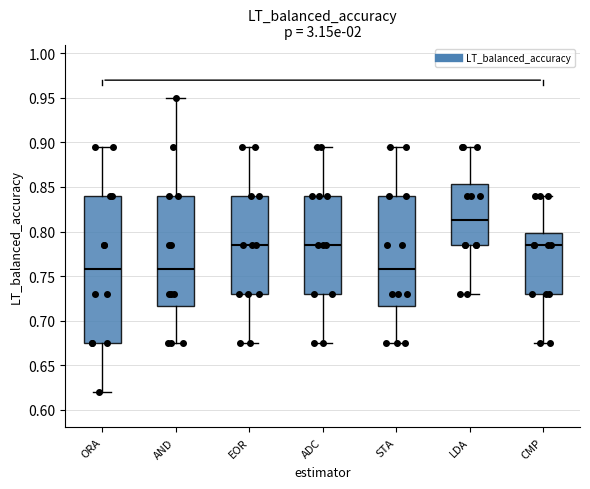

Reading left to right, read every box against the y-axis: the position of its median line, the range the box covers, and the ends of its whiskers. The values are not printed on the chart, so give them approximately, as read against the axis.

ORA: median 0.760, box 0.675 to 0.840, whiskers 0.620 to 0.895
AND: median 0.760, box 0.715 to 0.840, whiskers 0.675 to 0.950
EOR: median 0.785, box 0.730 to 0.840, whiskers 0.675 to 0.895
ADC: median 0.785, box 0.730 to 0.840, whiskers 0.675 to 0.895
STA: median 0.760, box 0.715 to 0.840, whiskers 0.675 to 0.895
LDA: median 0.815, box 0.785 to 0.855, whiskers 0.730 to 0.895
CMP: median 0.785, box 0.730 to 0.800, whiskers 0.675 to 0.840